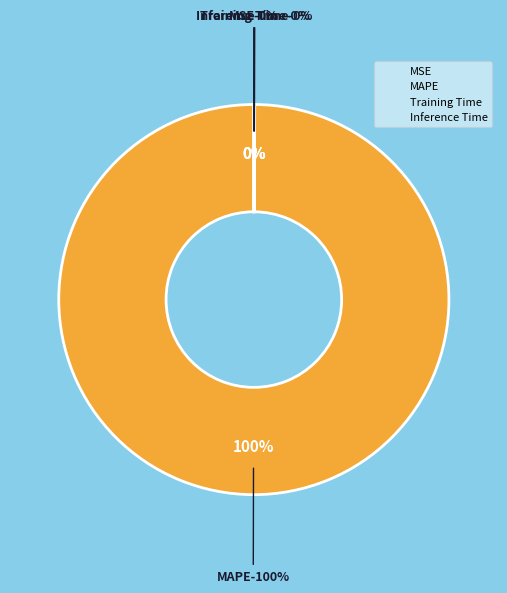

To the nearest percent, what is the difference between the largest and smallest slice percentages?

100%